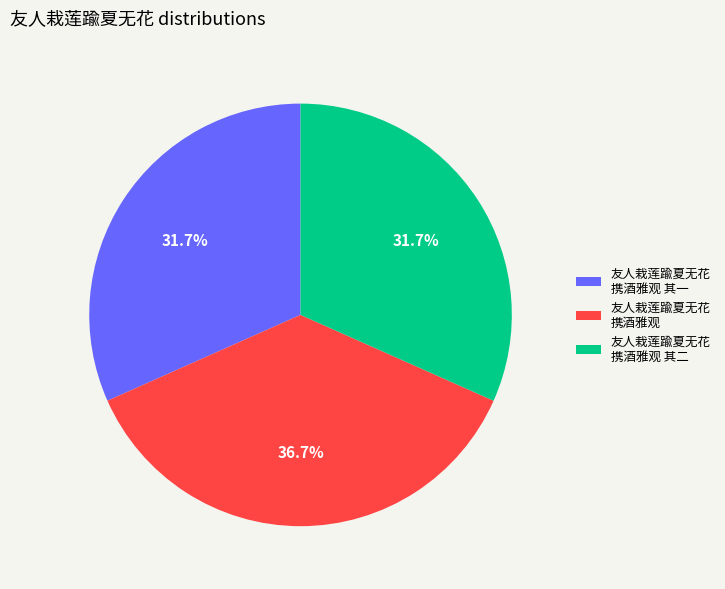

How many segments does this pie chart have?

3